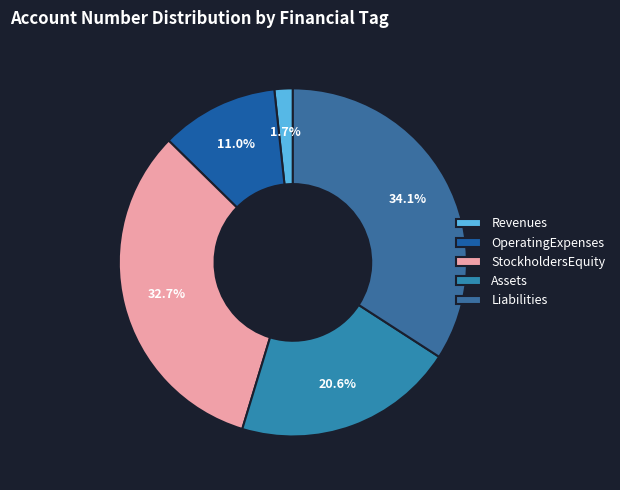

The Liabilities slice represents 34% of the pie. True or false?

True